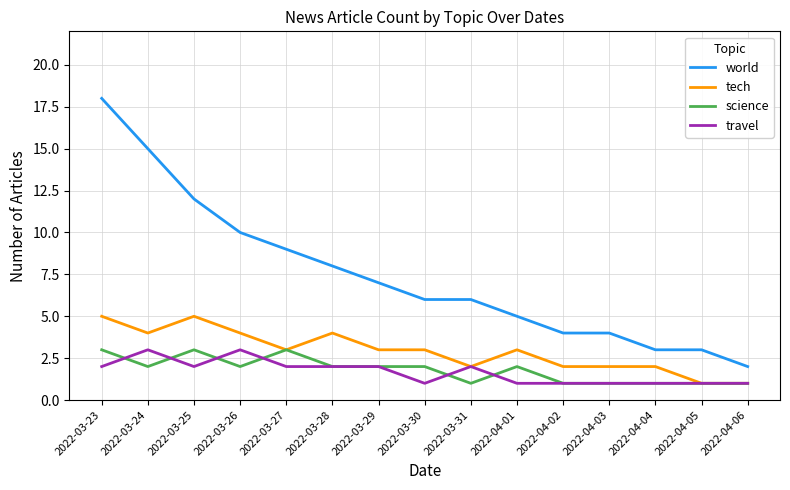

Count the travel values in the range 1 to 2.

13